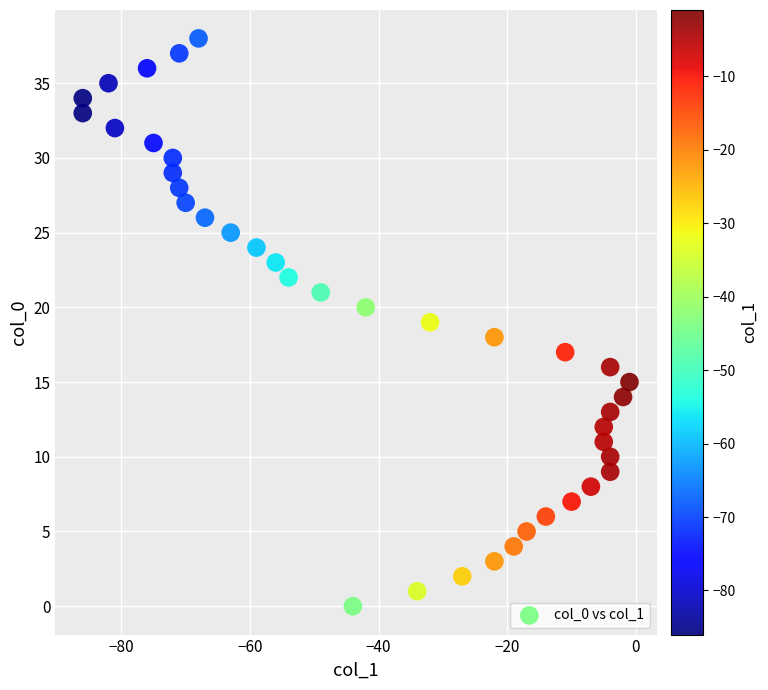

What is the range of Y values (max minus min)?

38